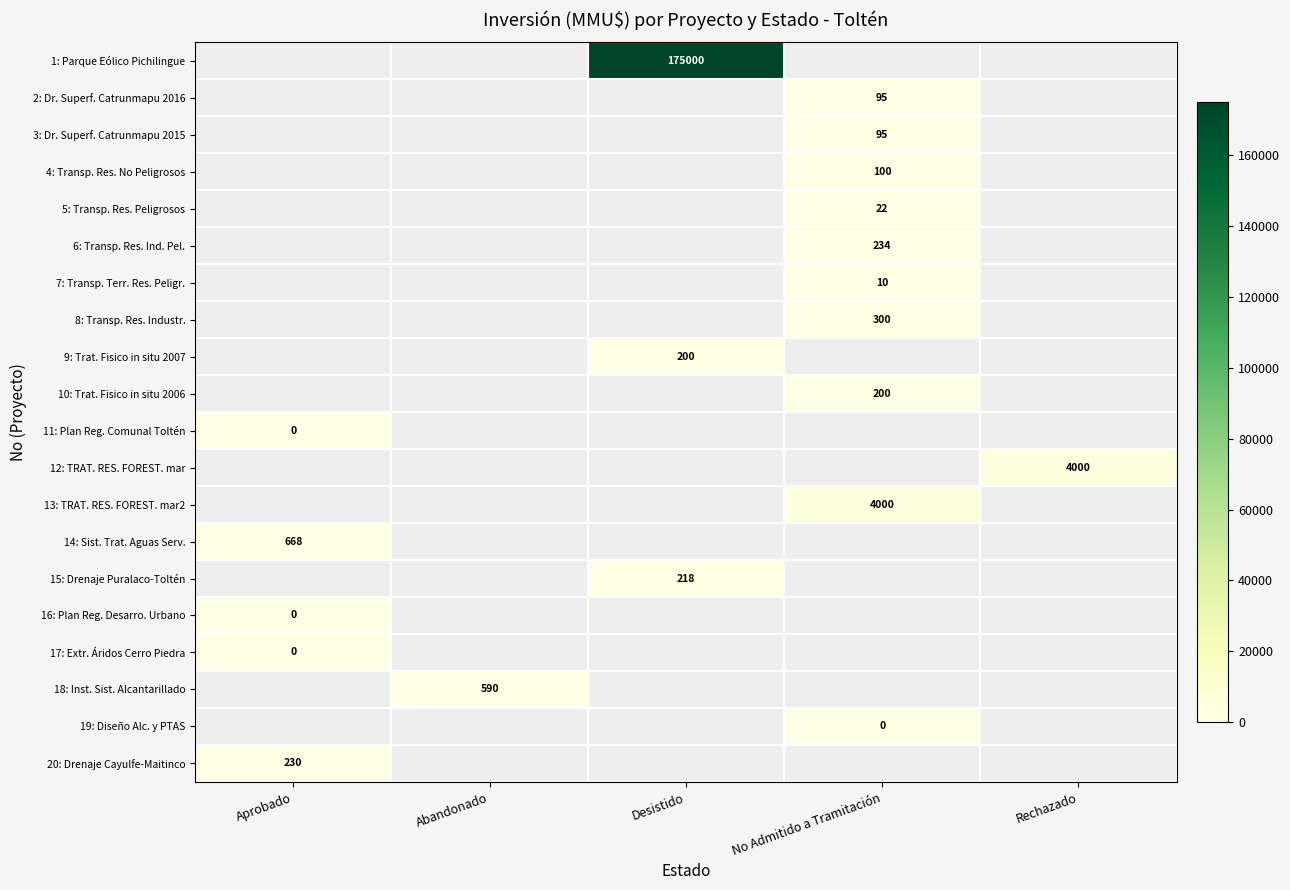

The value of 7: Transp. Terr. Res. Peligr. at No Admitido a Tramitación is 6.4. True or false?

False